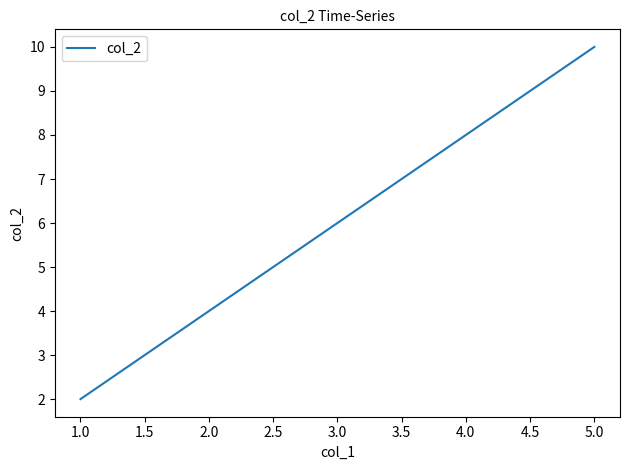

What is the sum of all values?

30